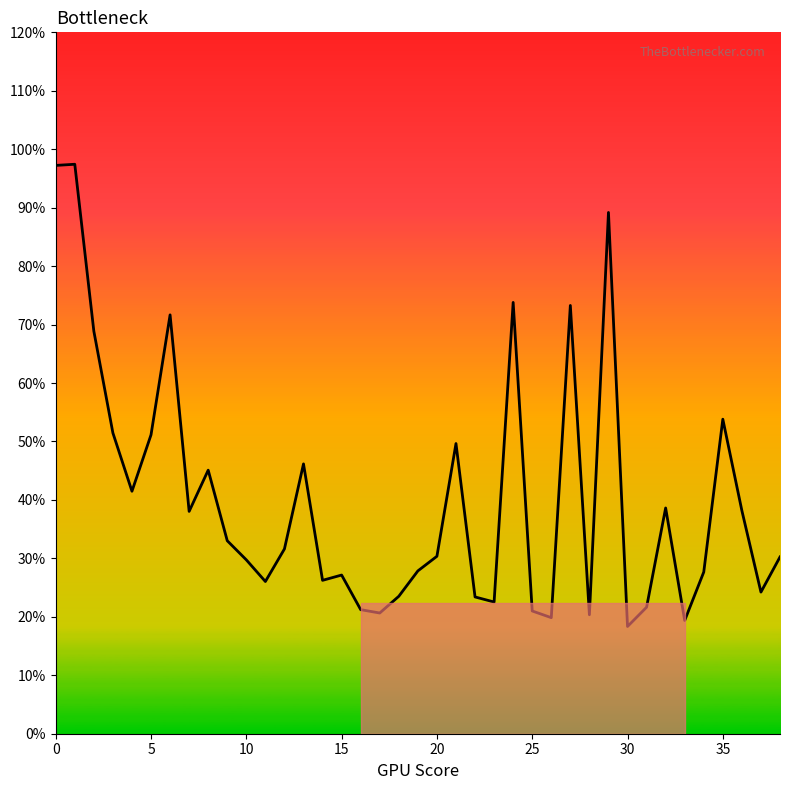

Does the chart display data point markers on the line(s)?

No